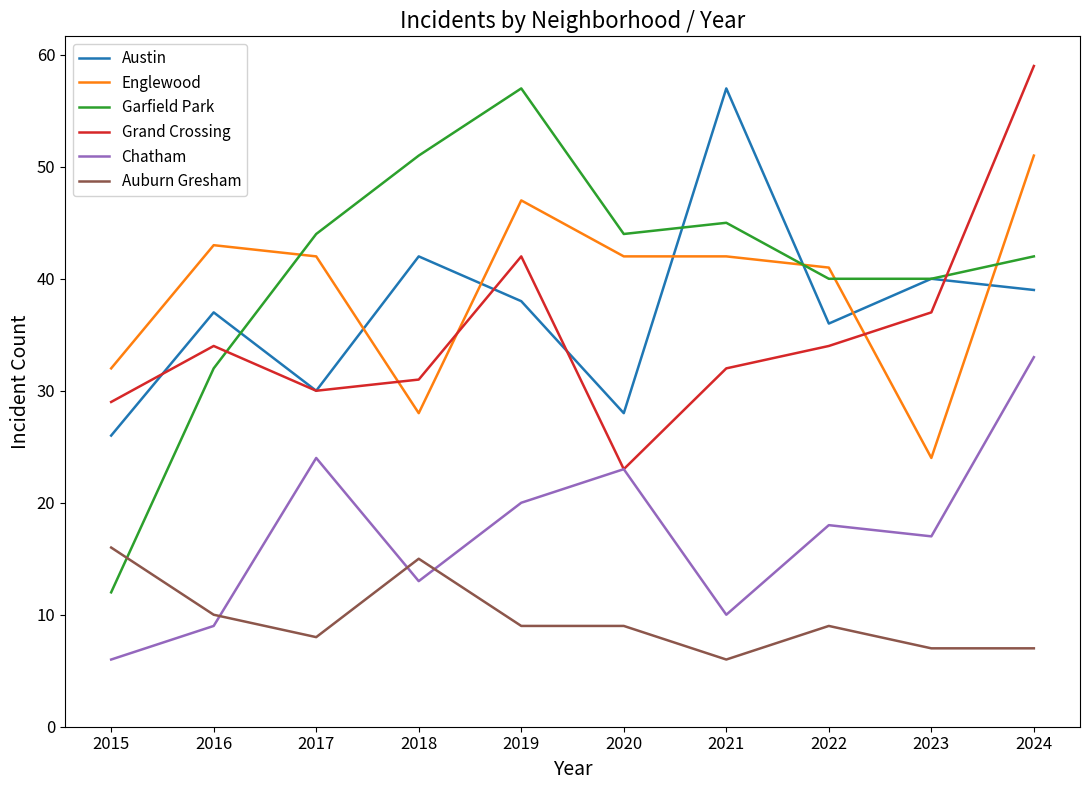

What is the approximate value of Garfield Park at 2023, to the nearest 10?

40